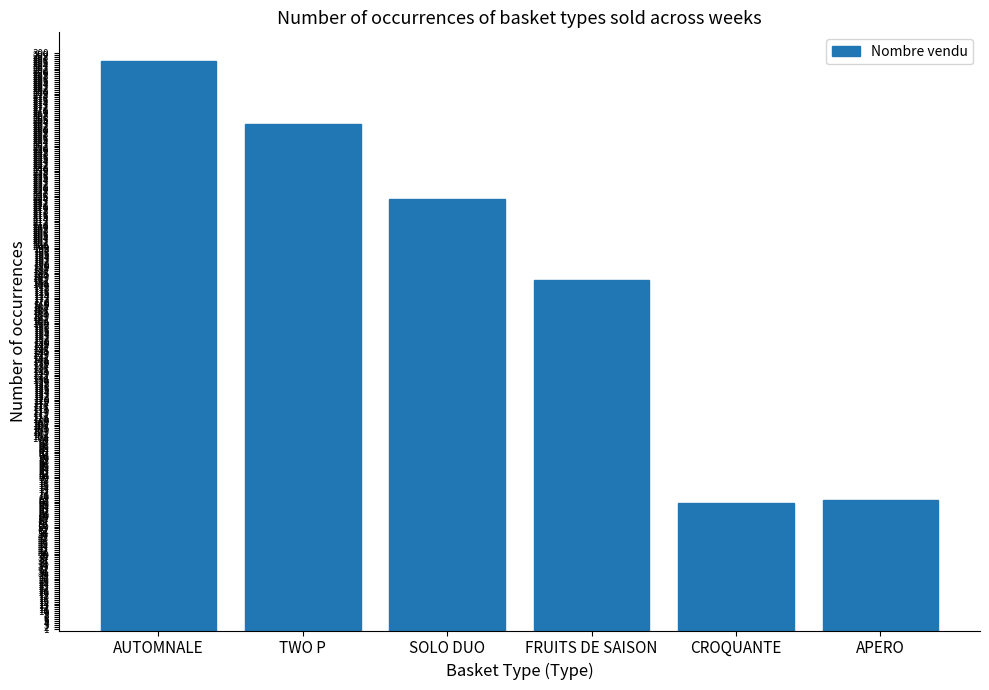

Reading left to right, what are all the values shown in this chart?

296	263	224	182	66	68